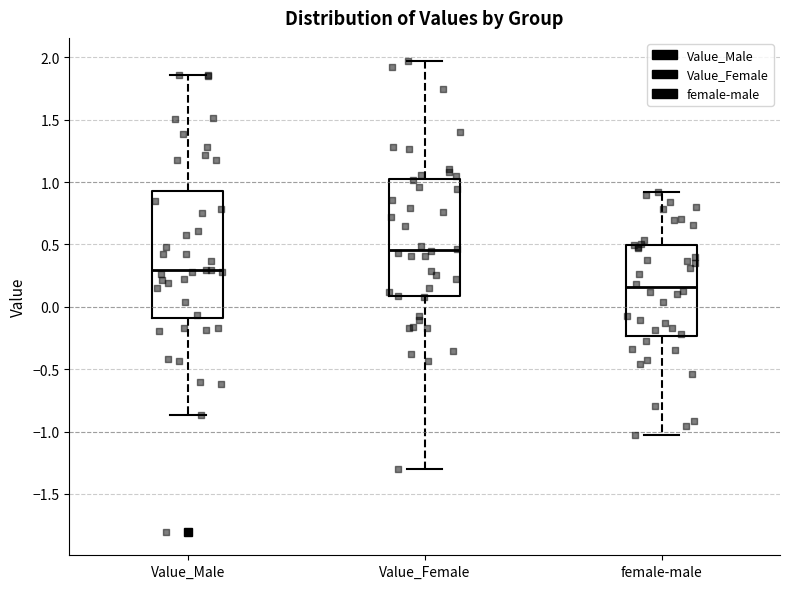

Where is the upper edge of the box for female-male on the y-axis? The values are not printed on the chart, so give them approximately, as read against the axis.

0.50